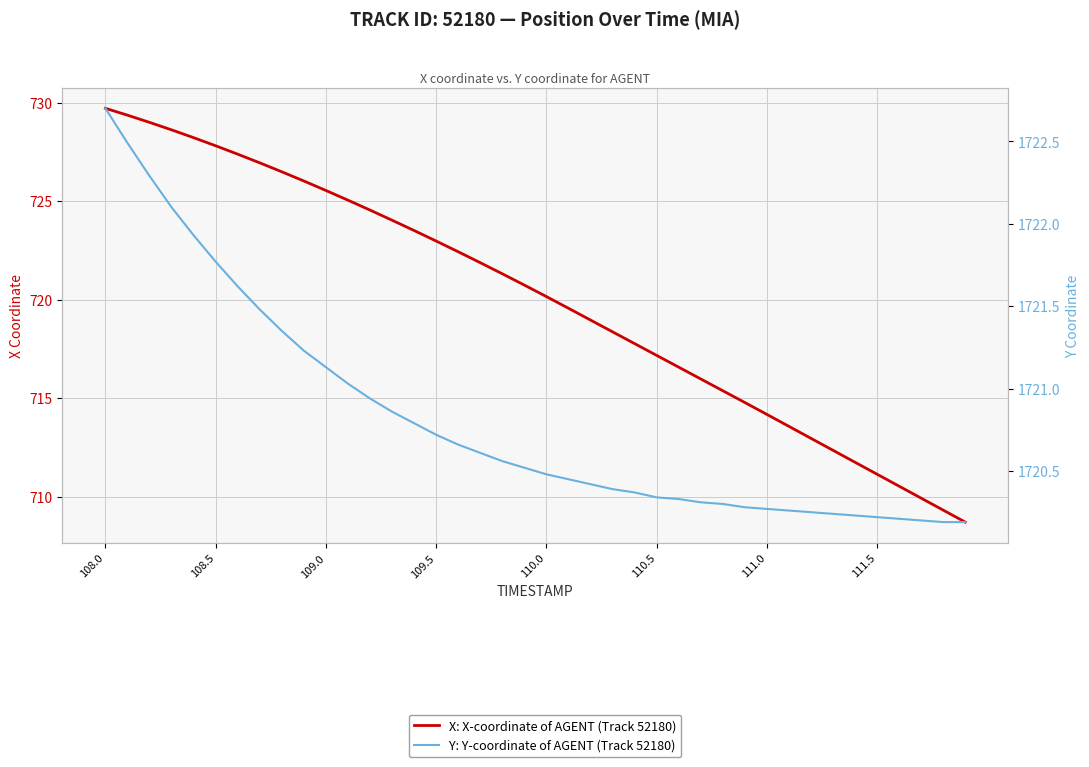

What are all the series names shown in the legend?

X: X-coordinate of AGENT (Track 52180), Y: Y-coordinate of AGENT (Track 52180)